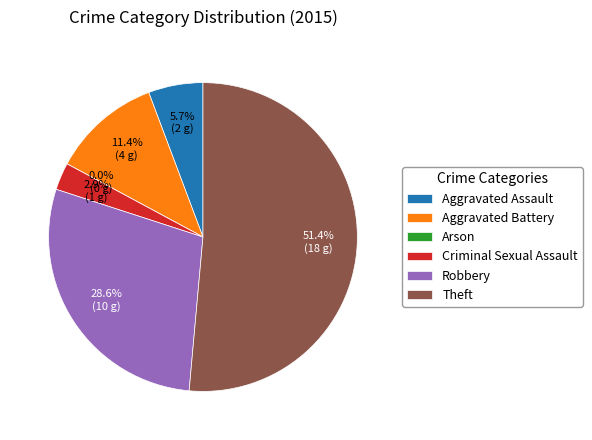

How many segments does this pie chart have?

6